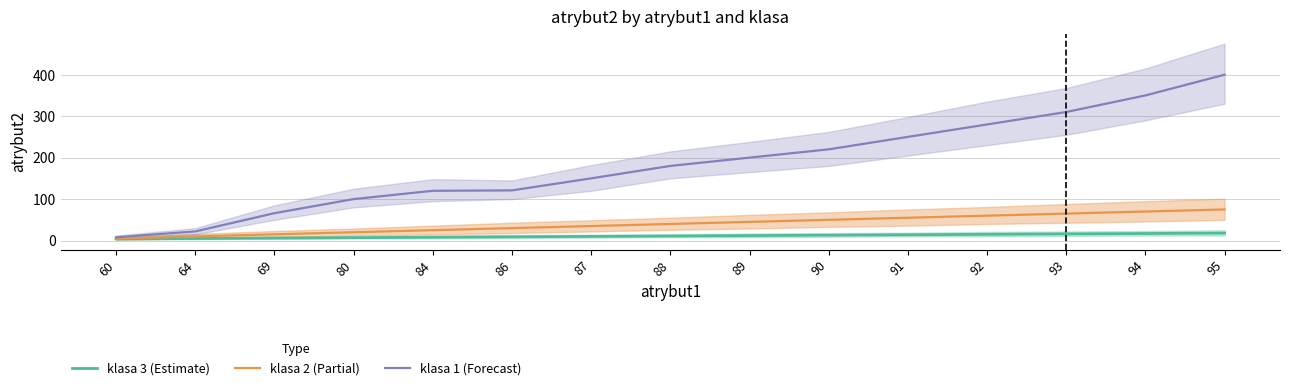

List the series in order of their peak value, lowest first.

klasa 3 (Estimate), klasa 2 (Partial), klasa 1 (Forecast)